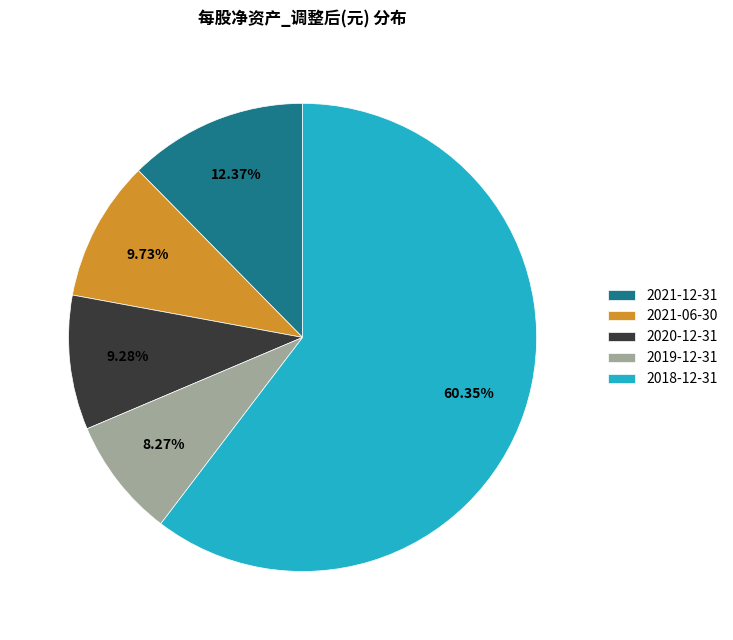

To the nearest percent, what percentage of the pie is 2018-12-31?

60%